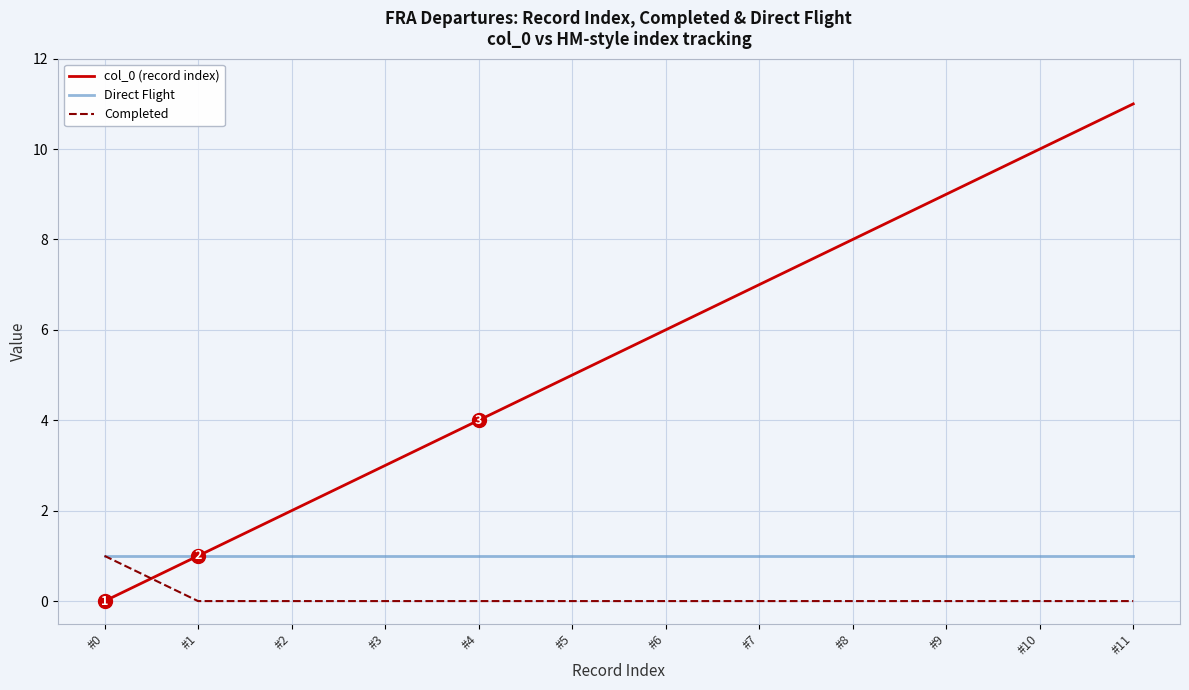

What is the total value across all series at #3?

4